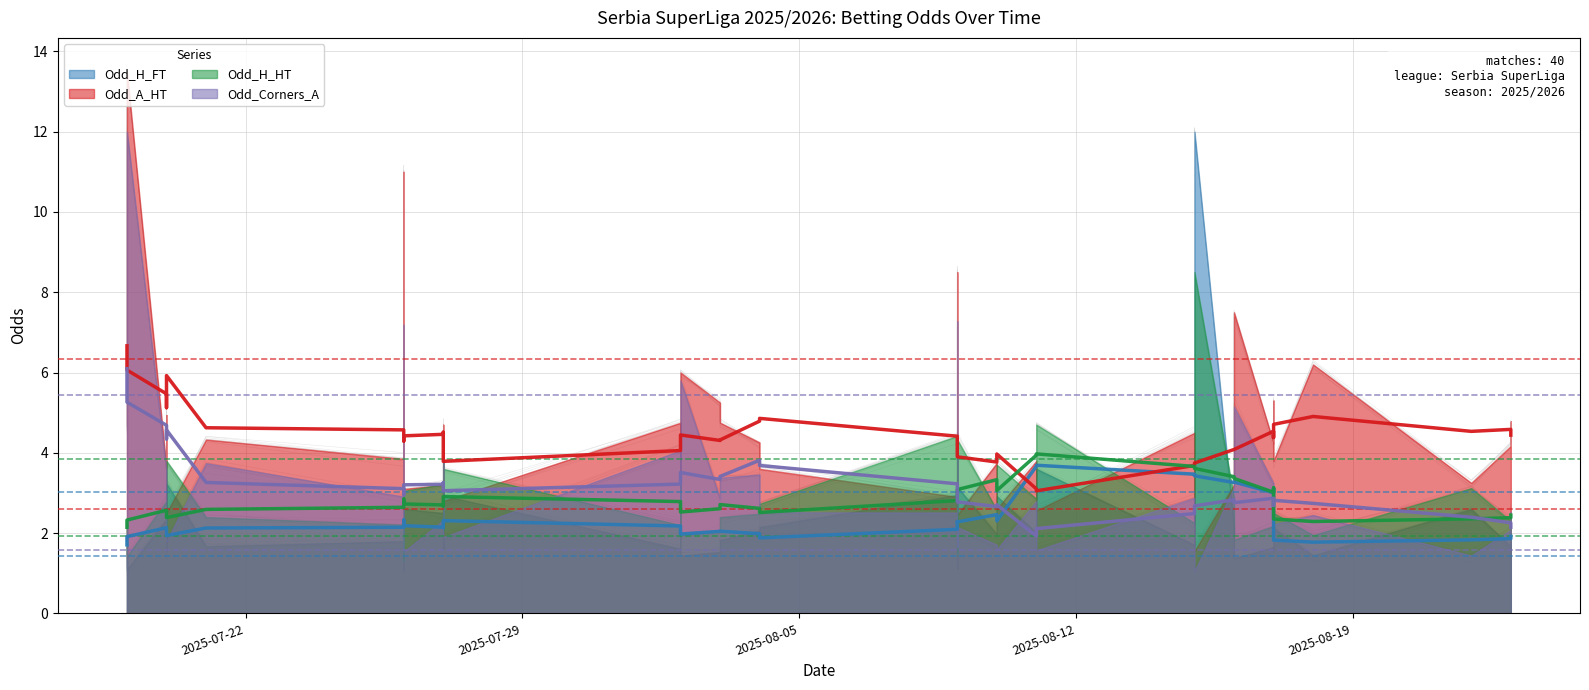

How many lines are shown in the chart?

4